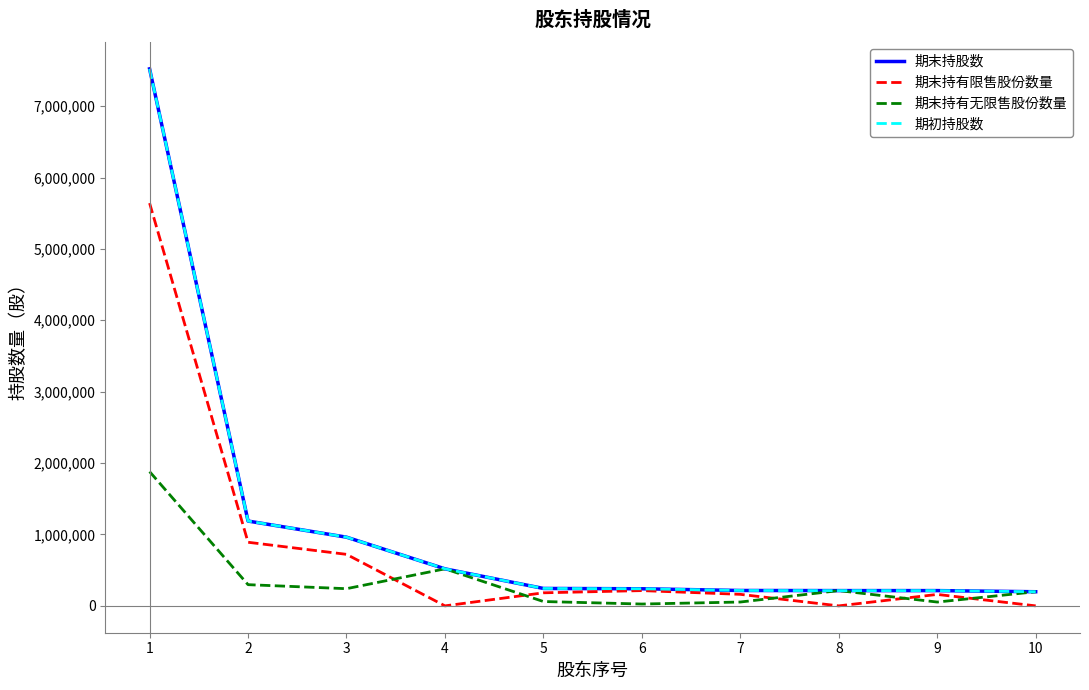

How many lines are shown in the chart?

4